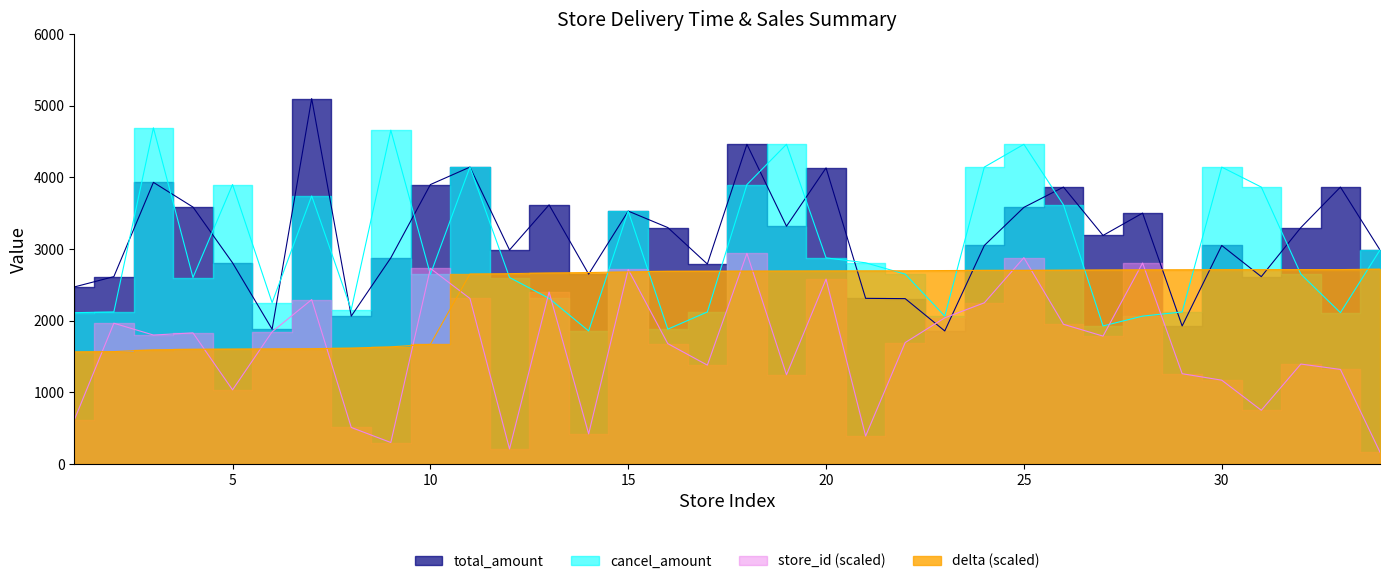

Which series ends up on top after the final intersection of cancel_amount and delta?

cancel_amount